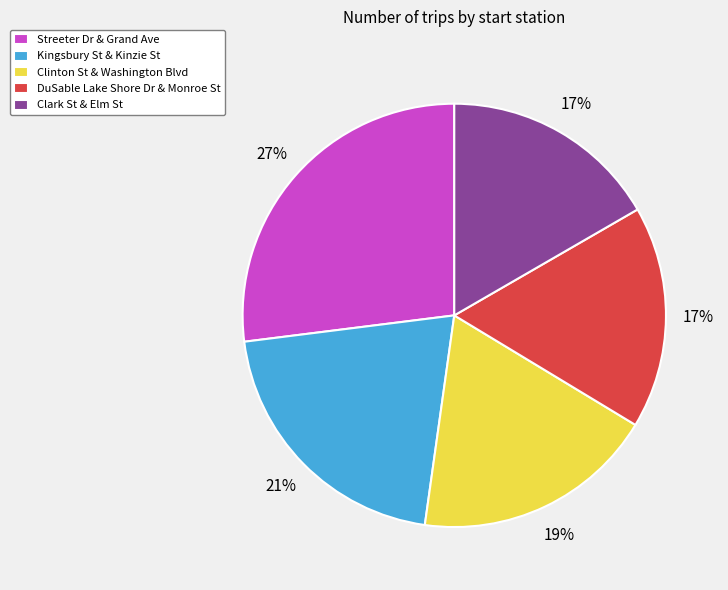

Which slice is the largest?

Streeter Dr & Grand Ave